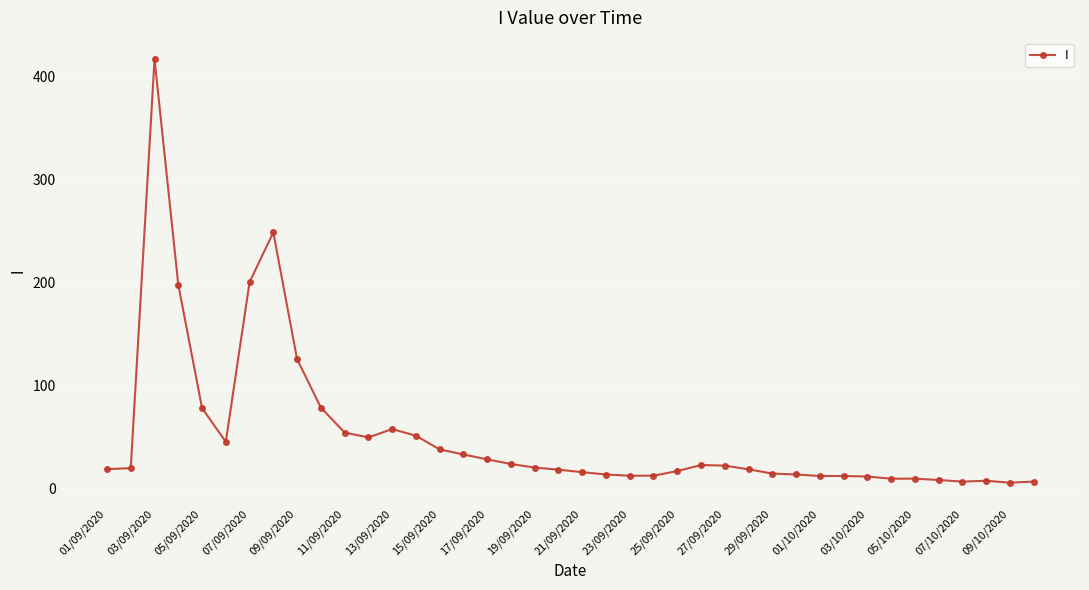

What is the average value?

51.1